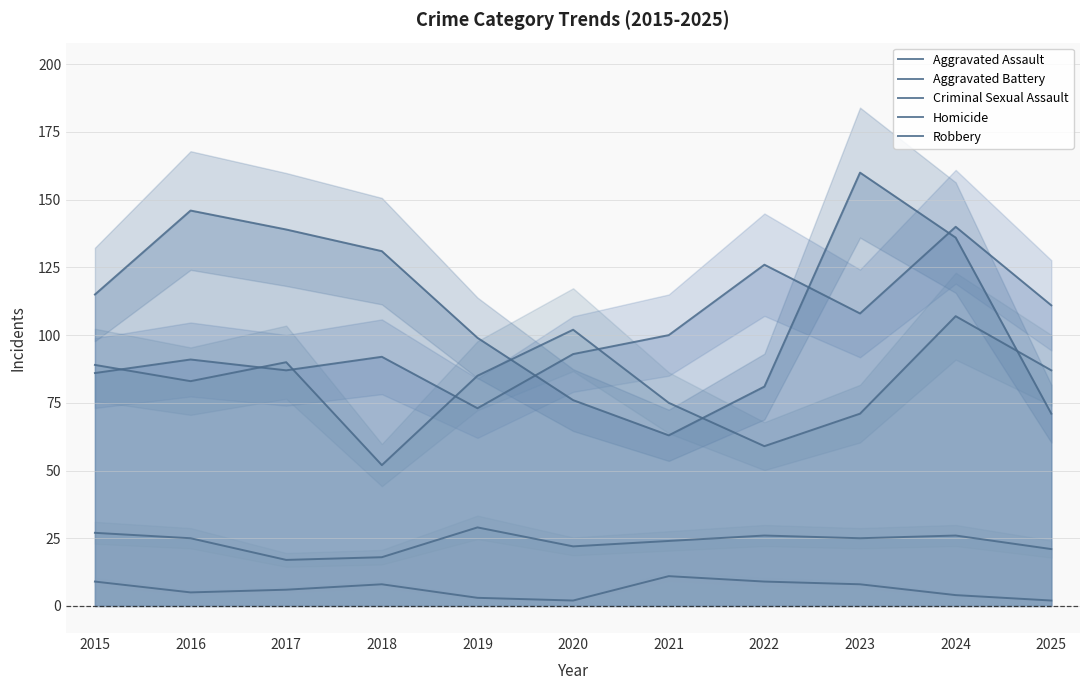

Which has a higher value, 2025 or 2024?

2024